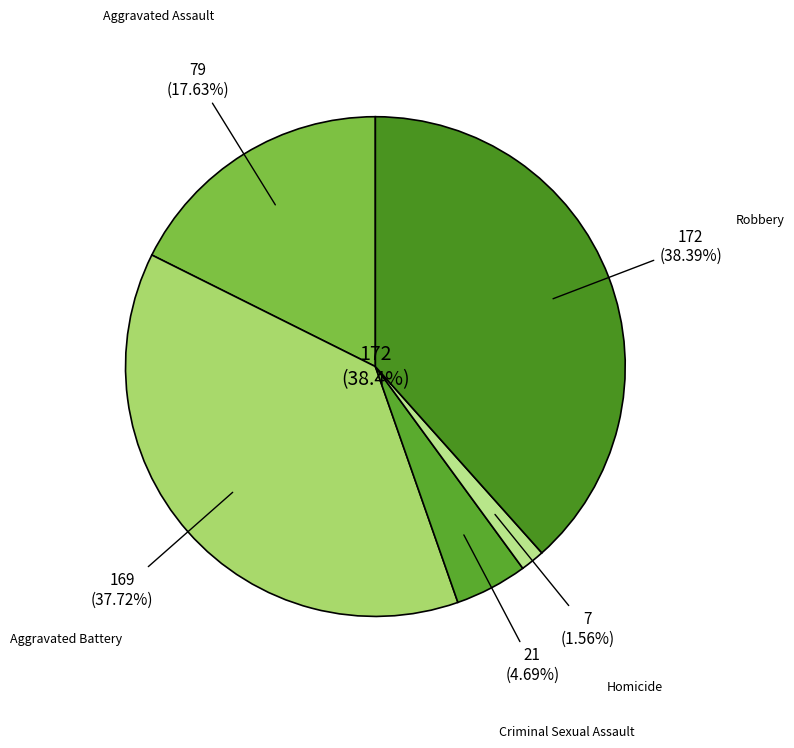

How many segments does this pie chart have?

5